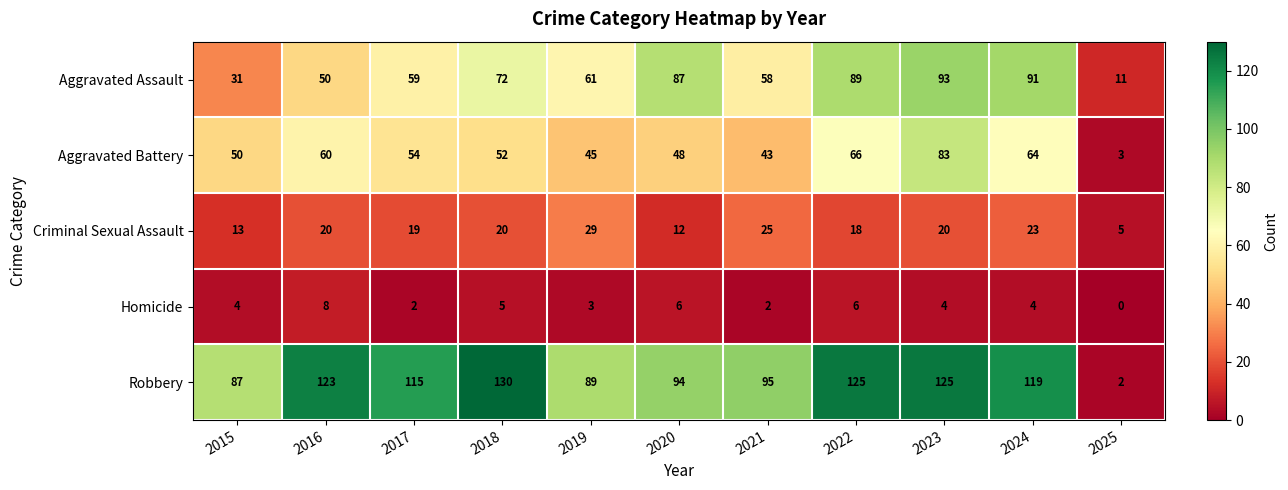

What is the difference between the maximum and second lowest values in the Homicide series?

6